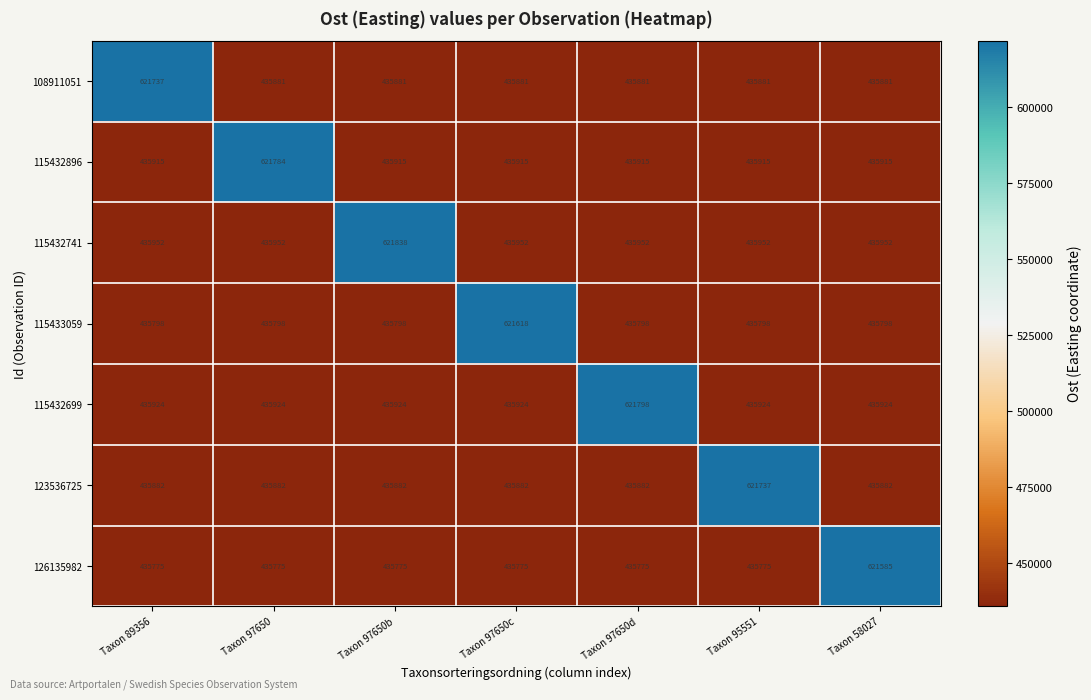

At which category is the sum across all series the highest?

Taxon 97650b